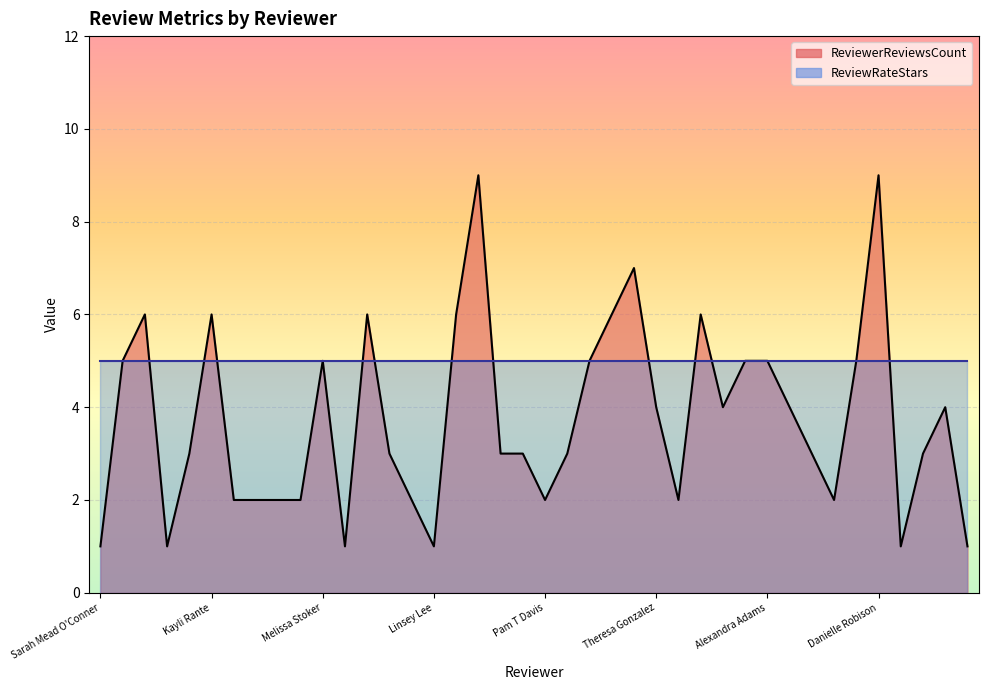

Rank the categories by value from lowest to highest.

Sarah Mead O'Conner, Sherrie B Breiner, Jessica Pullin, Linsey Lee, Dina Costa Treff, Erin Tracy, Dianne Swann, Lori Williams, Kim Ristow, Lisa Allen, Sara Shue, Pam T Davis, Jessica M Howard, Anne Carter, Michelle Webb, Stephanie Towe, joy cooper, Pam Ellis, sage8744, Kathleen Hart, MaryBeth Lewis, Theresa Gonzalez, parker moore, tammy gilland, Bob Dickson, Vicky Elder, Melissa Stoker, Nikki M, Jesika Stock, Alexandra Adams, Sayge Medlin, Addie Munro, Kayli Rante, Lindsey Harvey, Callie Adams Mobley, amanda page, Jessica Davis, Jennifer Duvall, Jenna Gable, Danielle Robison